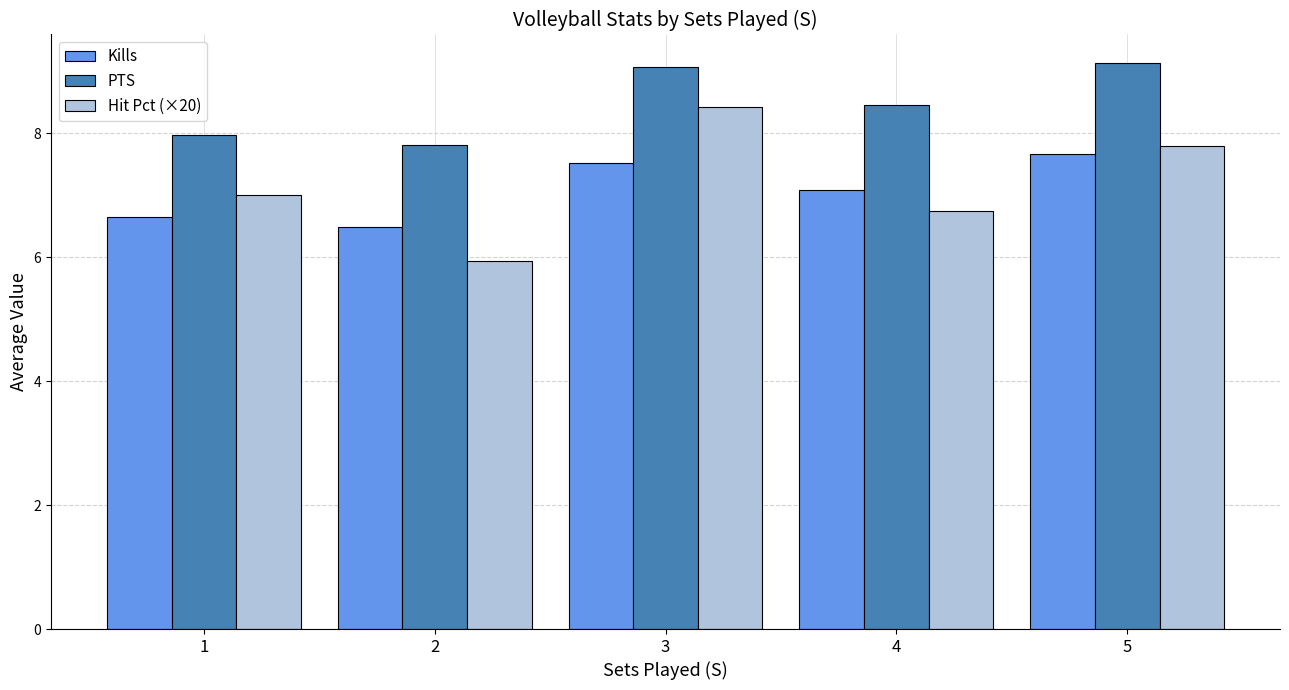

Read the Hit Pct (×20) value at 4.

6.7